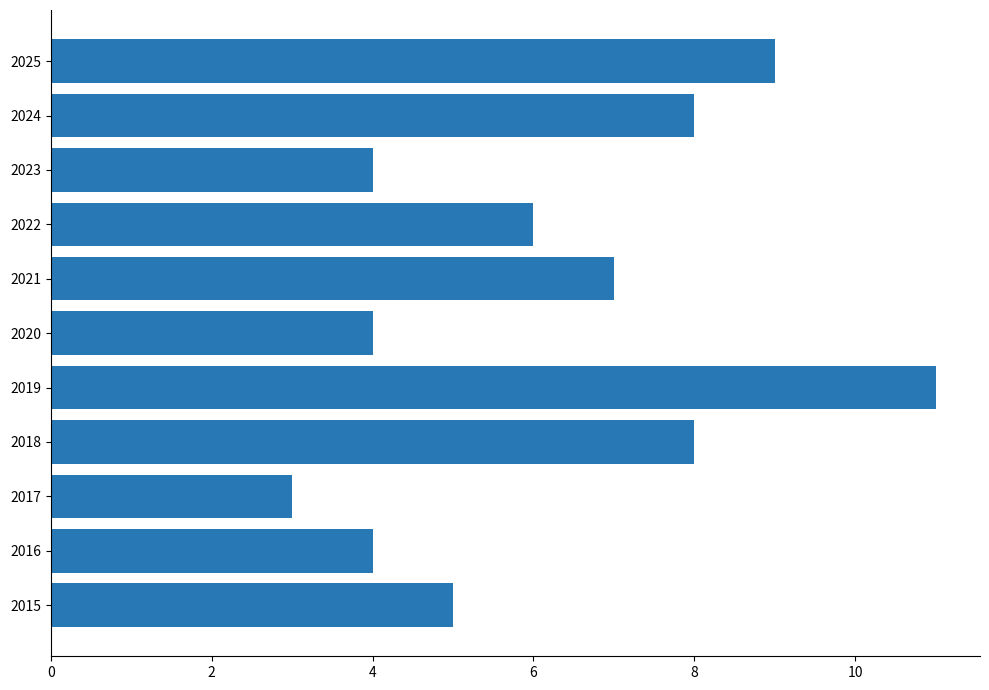

What is the change in value from 2022 to 2025?

+3